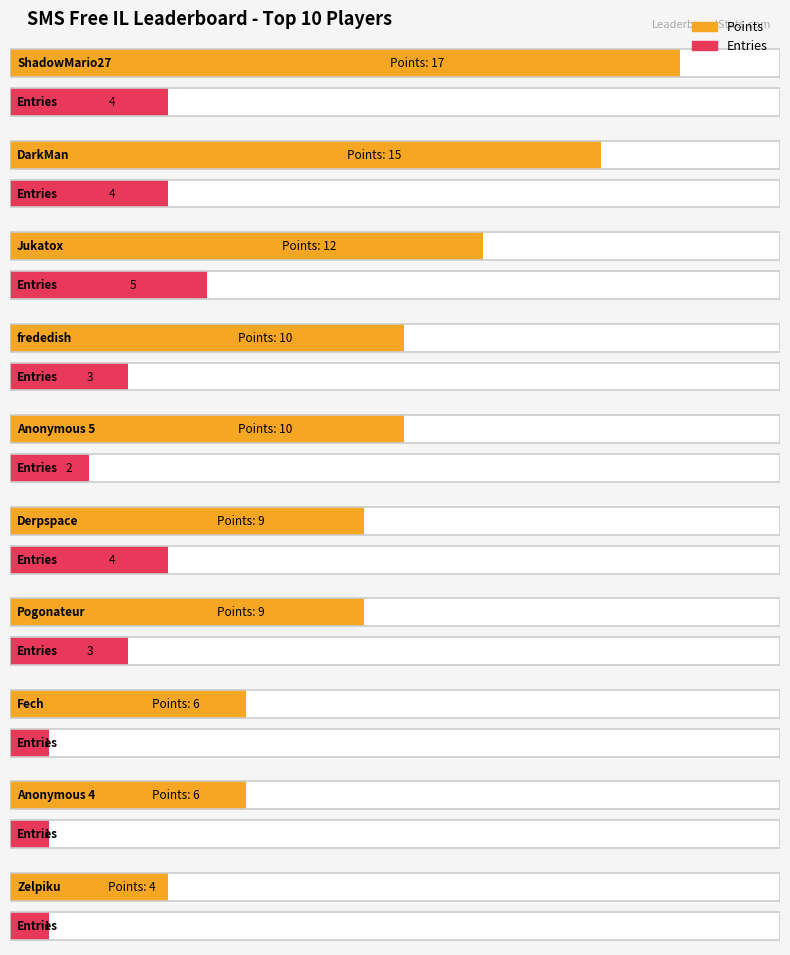

What is the greatest value displayed?

17